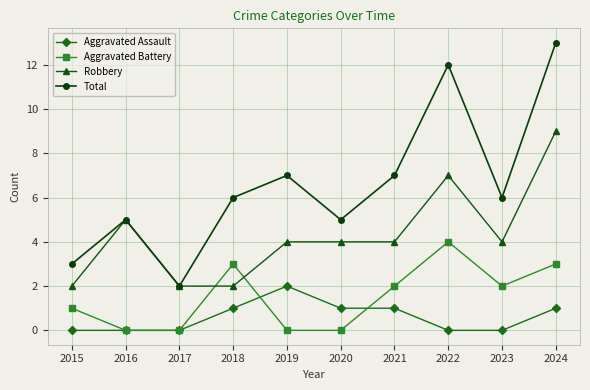

What is the total value across all series at 2019?

13